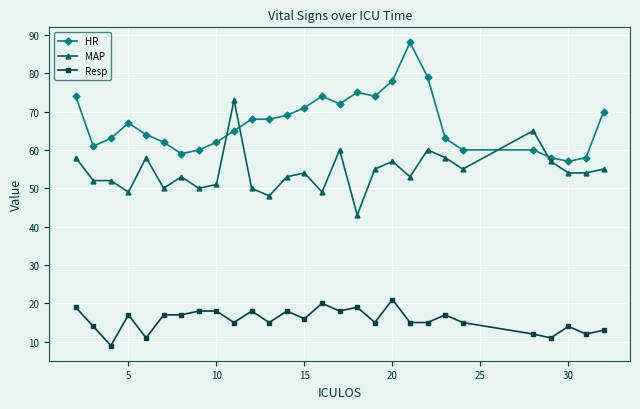

True or false: MAP and HR cross at least once.

True